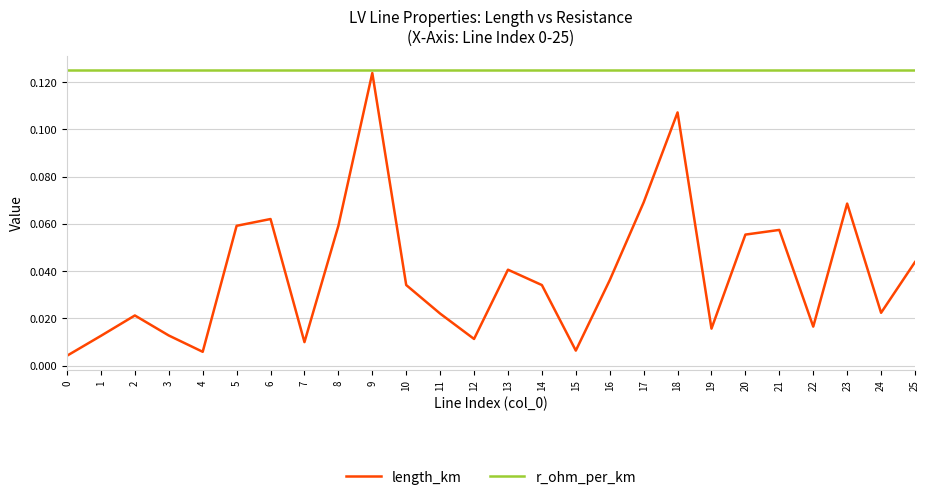

True or false: r_ohm_per_km and length_km cross at least once.

False